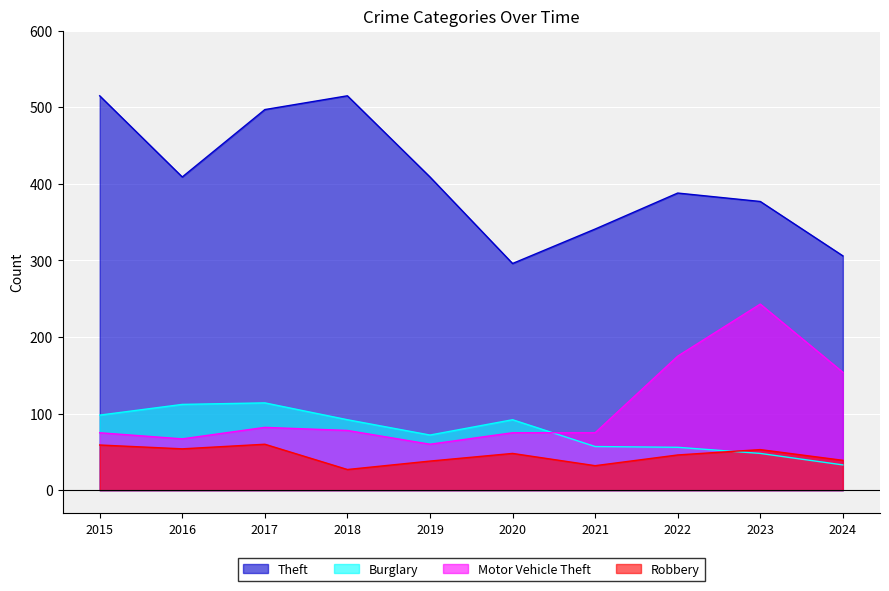

Does the chart display data point markers on the line(s)?

No